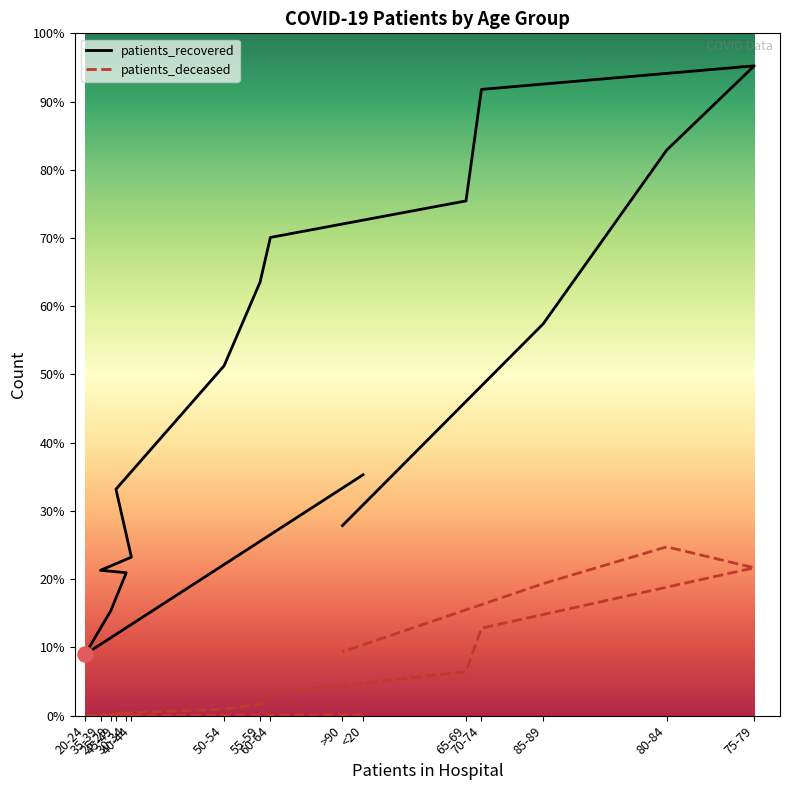

Which series reaches the minimum Y coordinate?

patients_deceased